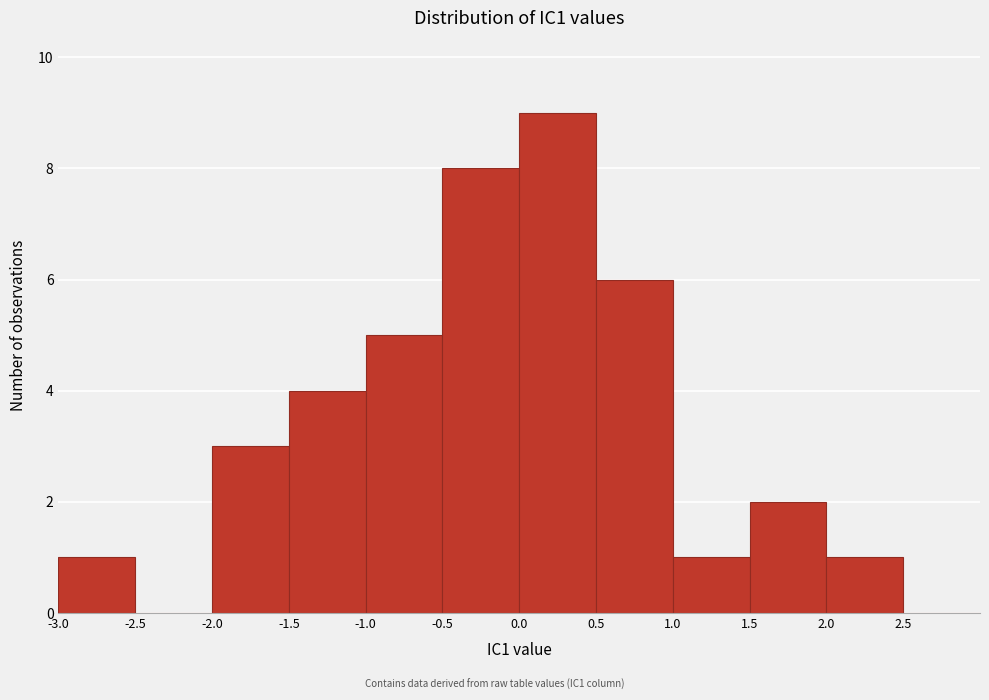

Reading left to right, list every bar in this chart as the range it spans on the x-axis followed by its height. The values are not printed on the chart, so give them approximately, as read against the axis.

-3.0 to -2.5: 1
-2.5 to -2.0: 0
-2.0 to -1.5: 3
-1.5 to -1.0: 4
-1.0 to -0.5: 5
-0.5 to 0.0: 8
0.0 to 0.5: 9
0.5 to 1.0: 6
1.0 to 1.5: 1
1.5 to 2.0: 2
2.0 to 2.5: 1
2.5 to 3.0: 0